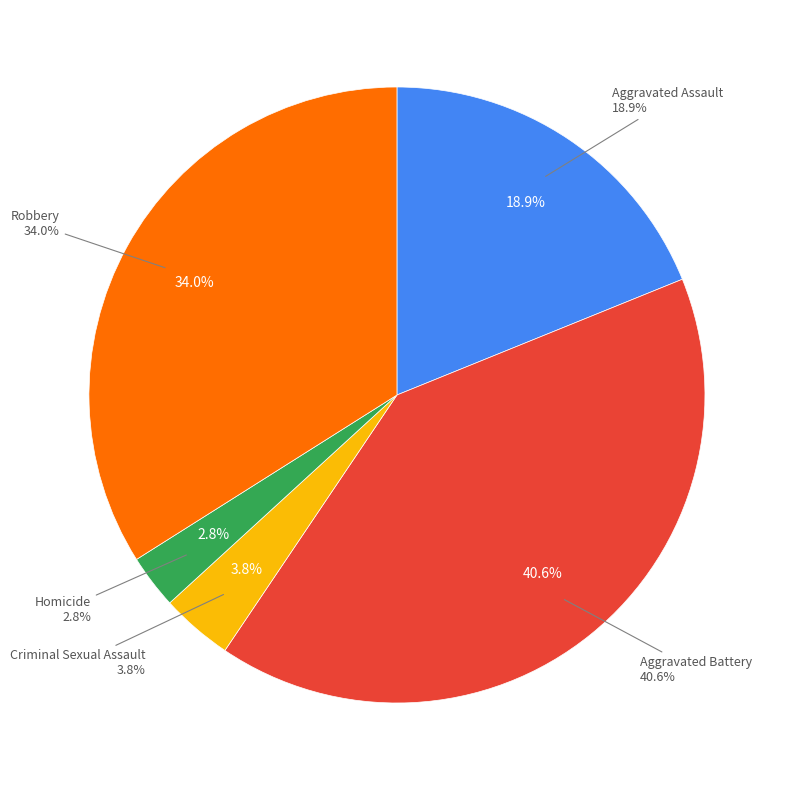

What is the ratio of the value at Aggravated Battery to the value at Robbery?

1.2